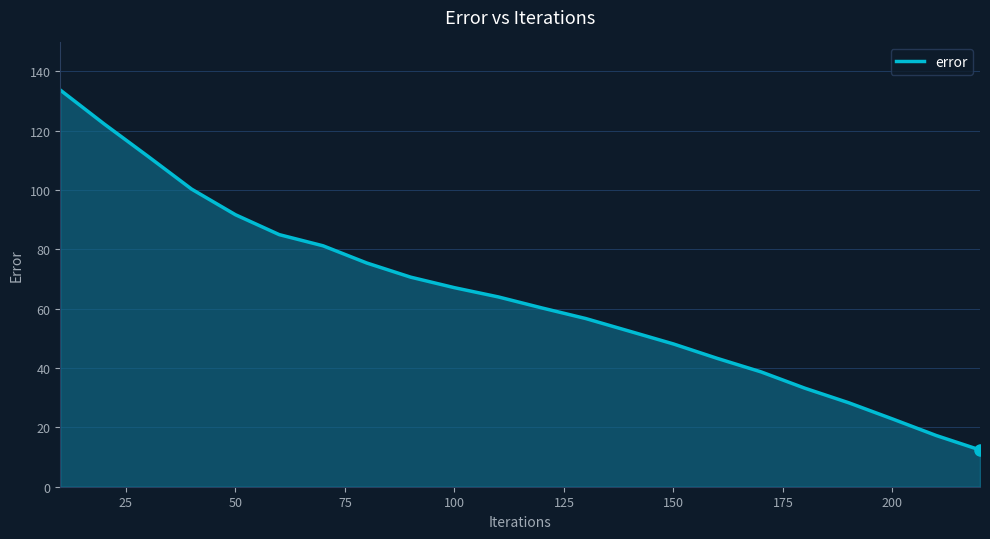

What is the minimum value shown in the chart?

12.4